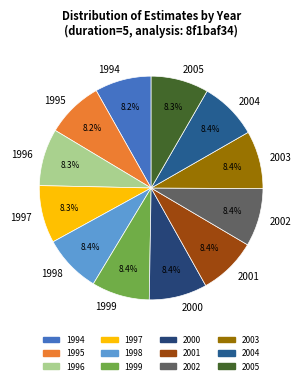

Combined, do 1994 and 1997 account for over 50%?

No